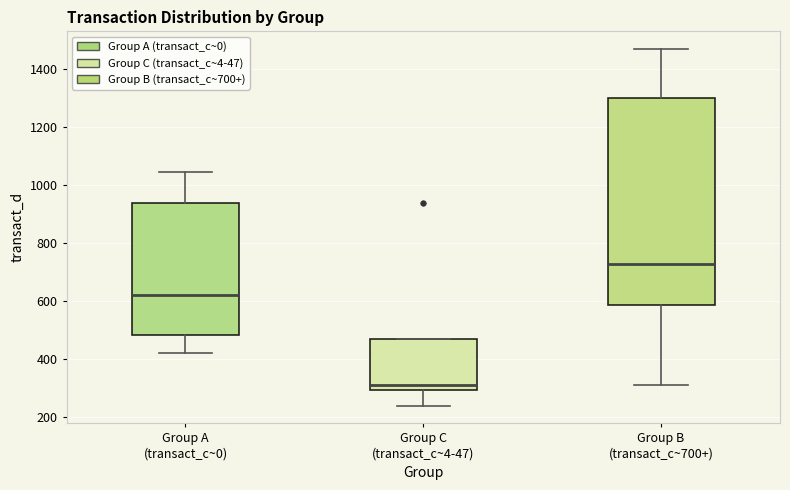

Which box's median line is the highest?

Group B (transact_c~700+)